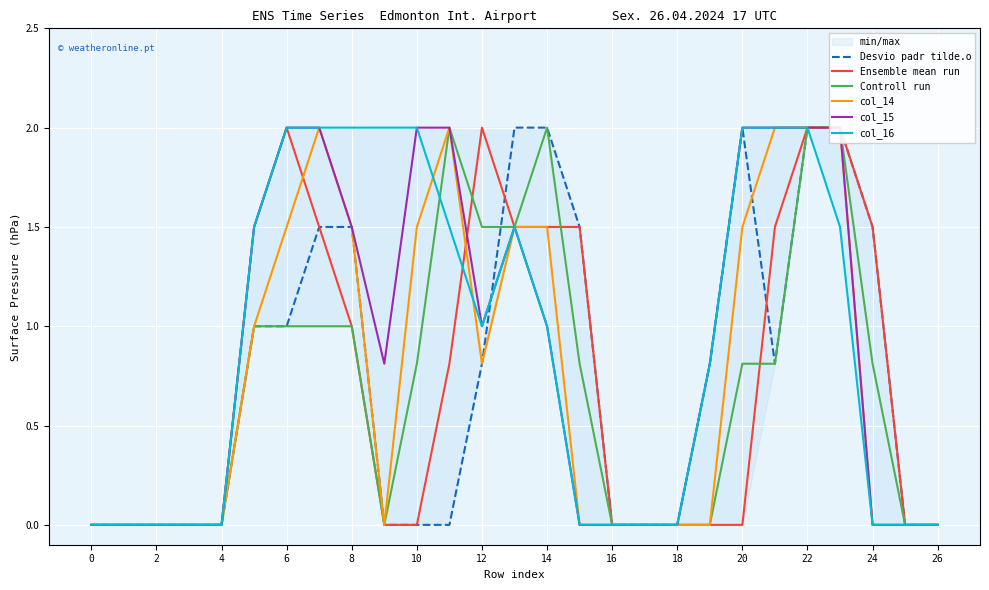

What is the label of the 26th point from the left?

25